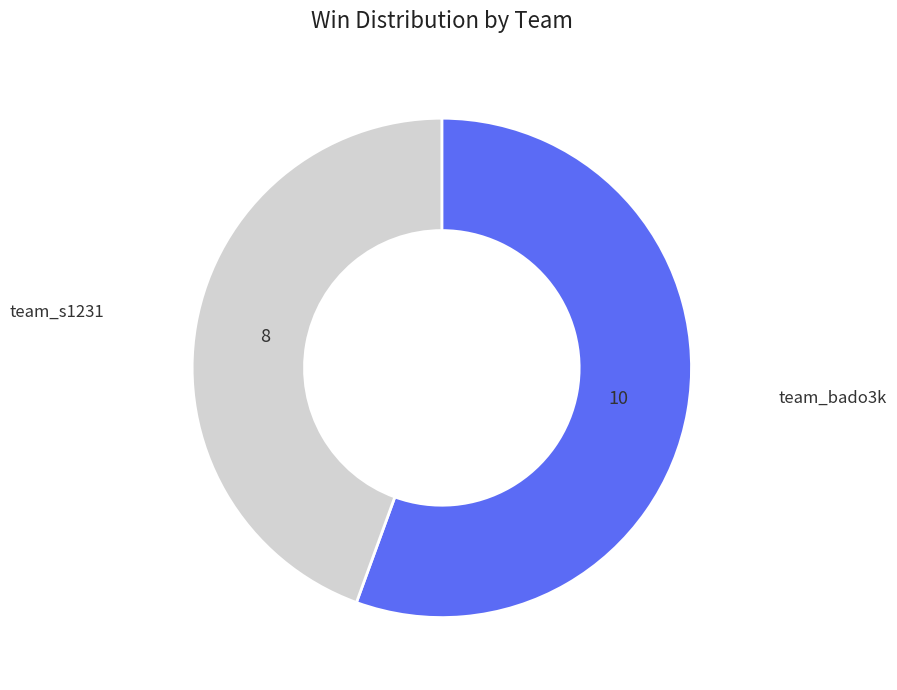

Does any single category account for the majority?

Yes